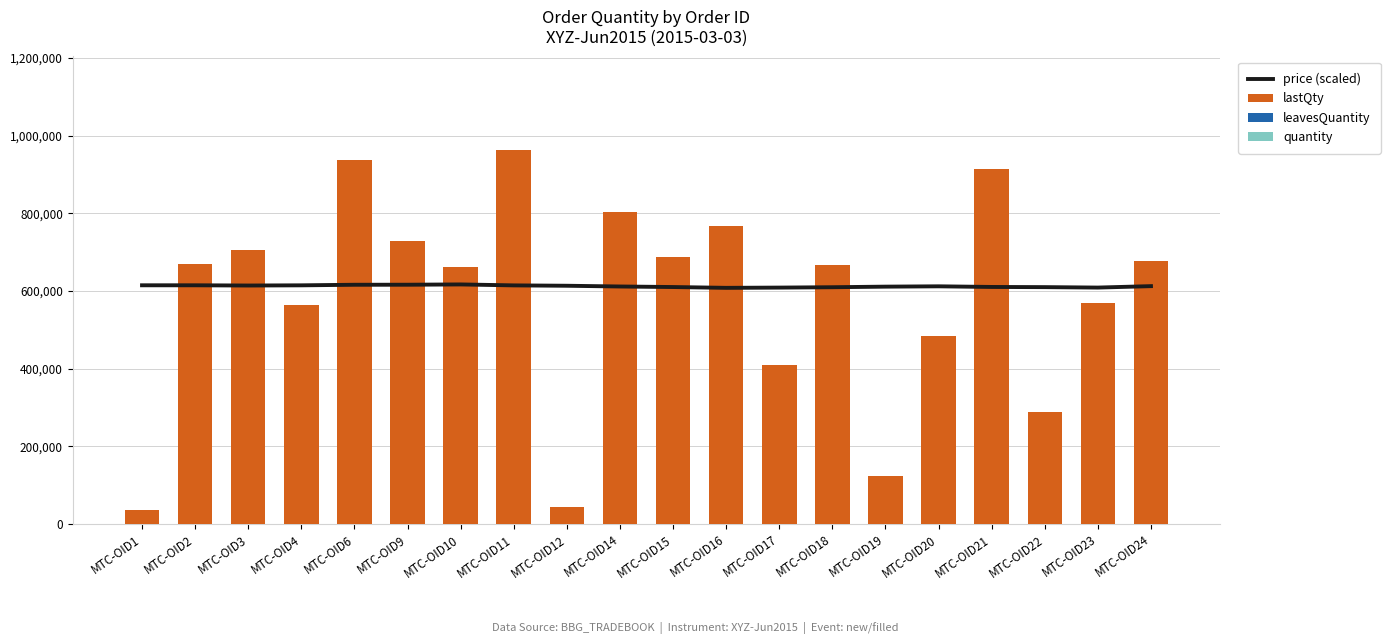

Reading left to right, what are all the values shown in this chart?

price (scaled): 614850	614850	614250	614750	616200	616300	617050	614600	613650	611750	610350	608250	608900	609850	611350	612200	610550	610100	608950	612650
lastQty: 37100	670300	705200	563800	938200	728000	661500	963200	42800	804200	688300	768700	410700	666600	123600	484400	915400	289400	569900	678400
leavesQuantity: 0	0	0	0	0	0	0	0	0	0	0	0	0	0	0	0	0	0	0	0
quantity: 37100	670300	705200	563800	938200	728000	661500	963200	42800	804200	688300	768700	410700	666600	123600	484400	915400	289400	569900	678400